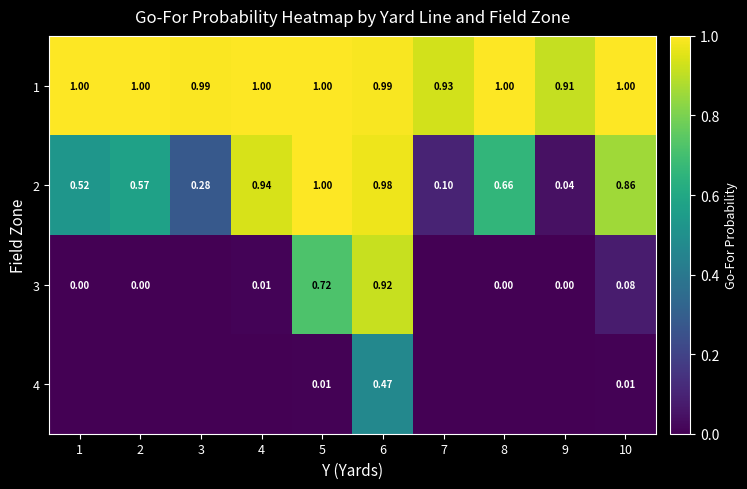

What is the approximate value of 1 at 5?

1.0